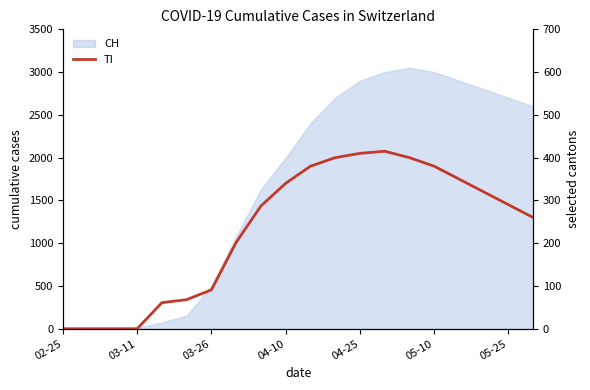

What is the value of the 12th point from the left?

400